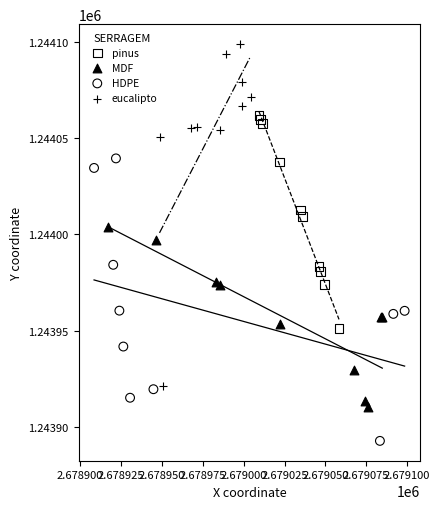

Which series contains the lowest Y value?

HDPE